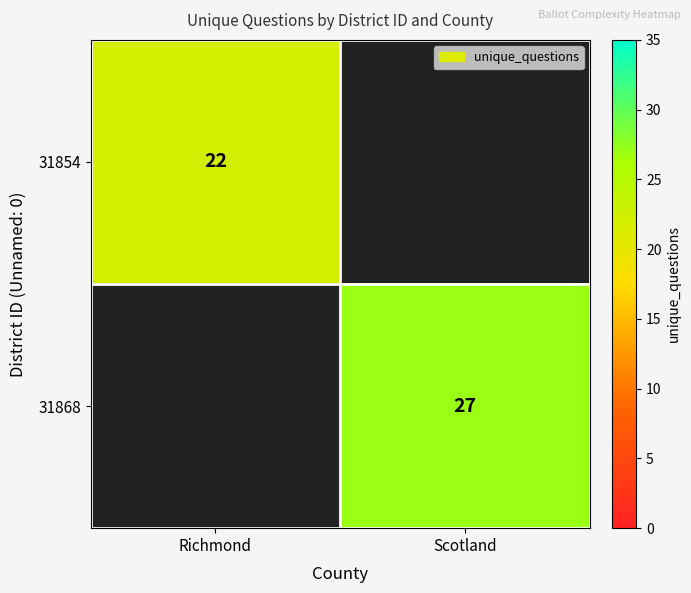

Is it true that 31868 equals 27 at Scotland?

True